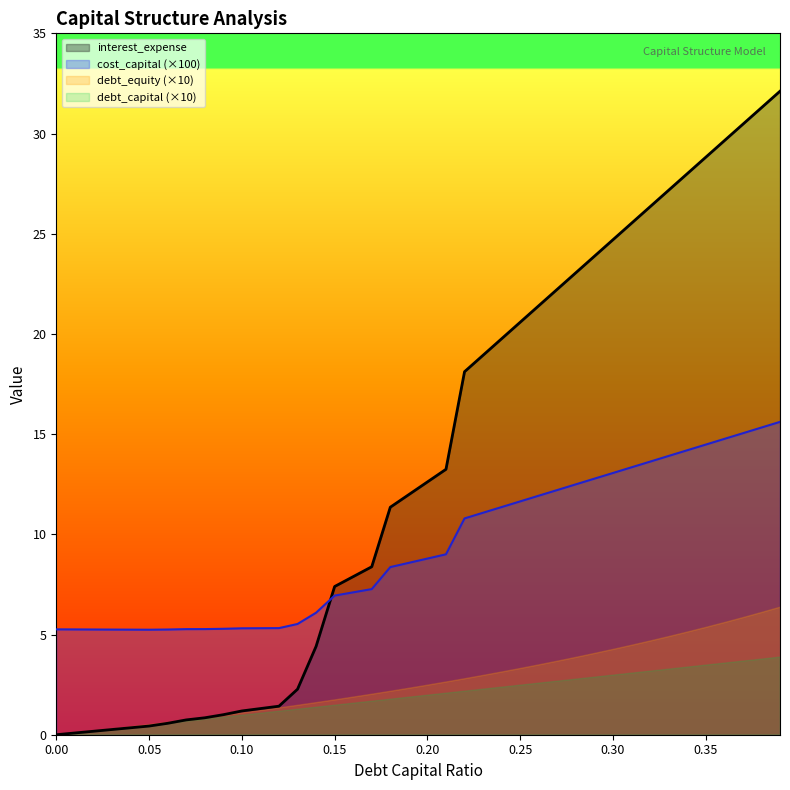

Where is the first local minimum for cost_capital?

0.05